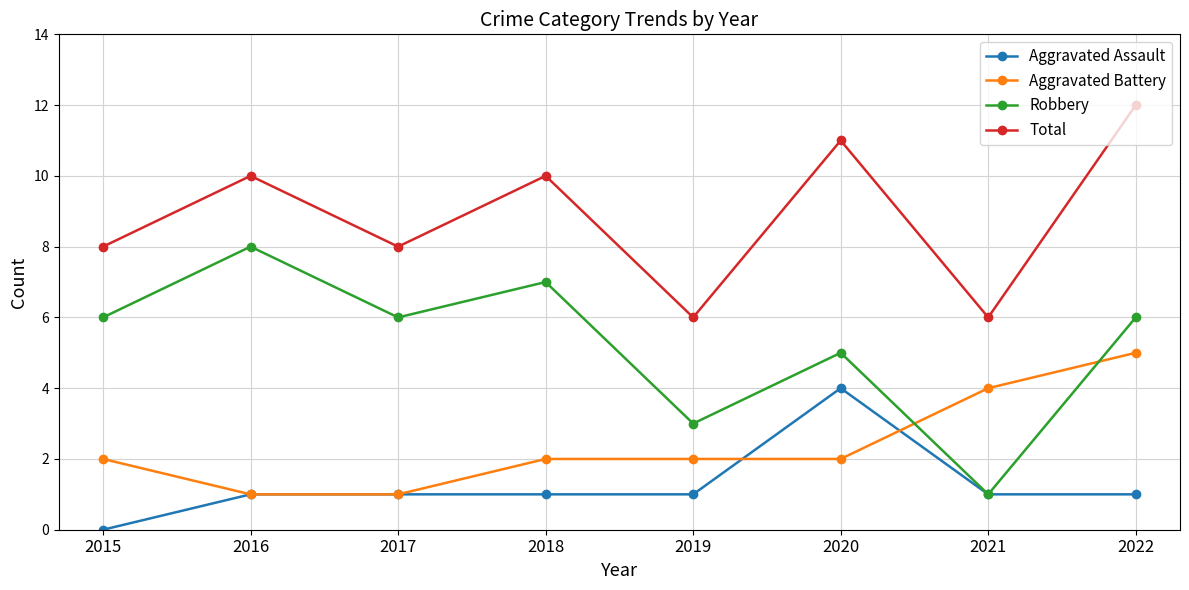

How many Aggravated Assault values are between 1 and 2?

6